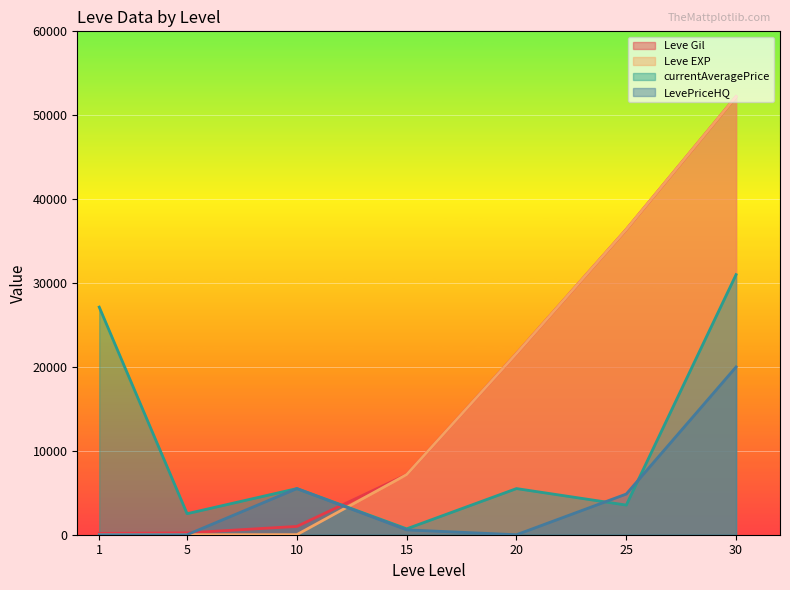

How many data points in currentAveragePrice are less than 5499?

3